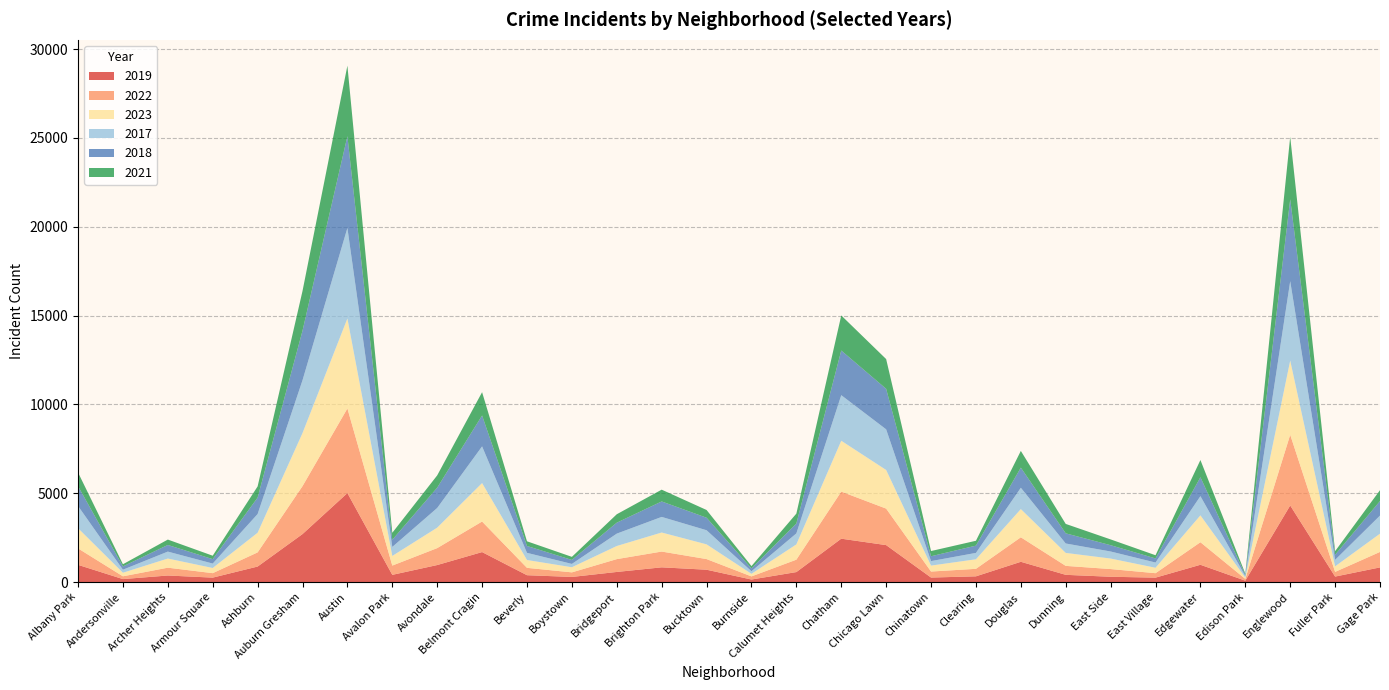

Reading left to right, transcribe all the data shown in this chart.

2019: 968	166	368	249	872	2700	5008	405	957	1687	385	287	568	828	694	142	561	2441	2079	253	322	1140	406	298	248	972	77	4310	308	824
2022: 926	157	440	251	797	2698	4763	522	953	1719	414	258	722	888	599	175	698	2650	2055	338	422	1379	504	433	250	1269	99	3980	263	871
2023: 1138	201	515	291	1106	2987	5065	542	1152	2165	442	288	739	1072	829	146	860	2862	2174	335	537	1588	730	592	305	1513	71	4175	313	1028
2017: 1252	171	391	250	1053	2973	5096	508	1107	2066	403	188	697	879	795	145	620	2566	2288	253	360	1201	531	397	296	1082	87	4471	365	1019
2018: 1117	184	374	248	924	2787	5163	401	1142	1738	386	224	616	870	704	160	554	2513	2280	273	409	1131	571	354	230	1063	75	4608	289	817
2021: 767	123	303	193	630	2237	3971	395	692	1313	264	173	474	663	435	130	559	1974	1675	293	274	943	530	326	180	969	62	3518	200	613